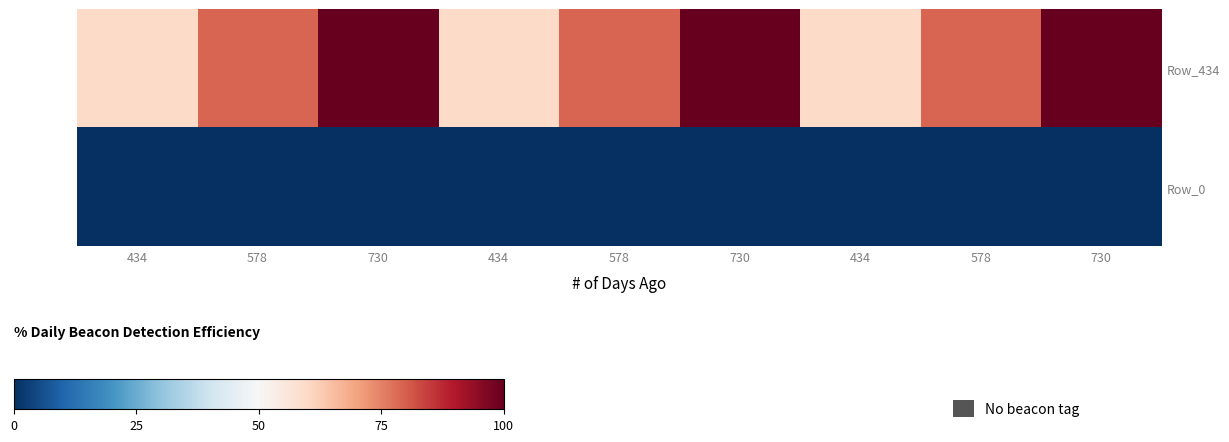

Which has a higher value, 578 or 730?

730